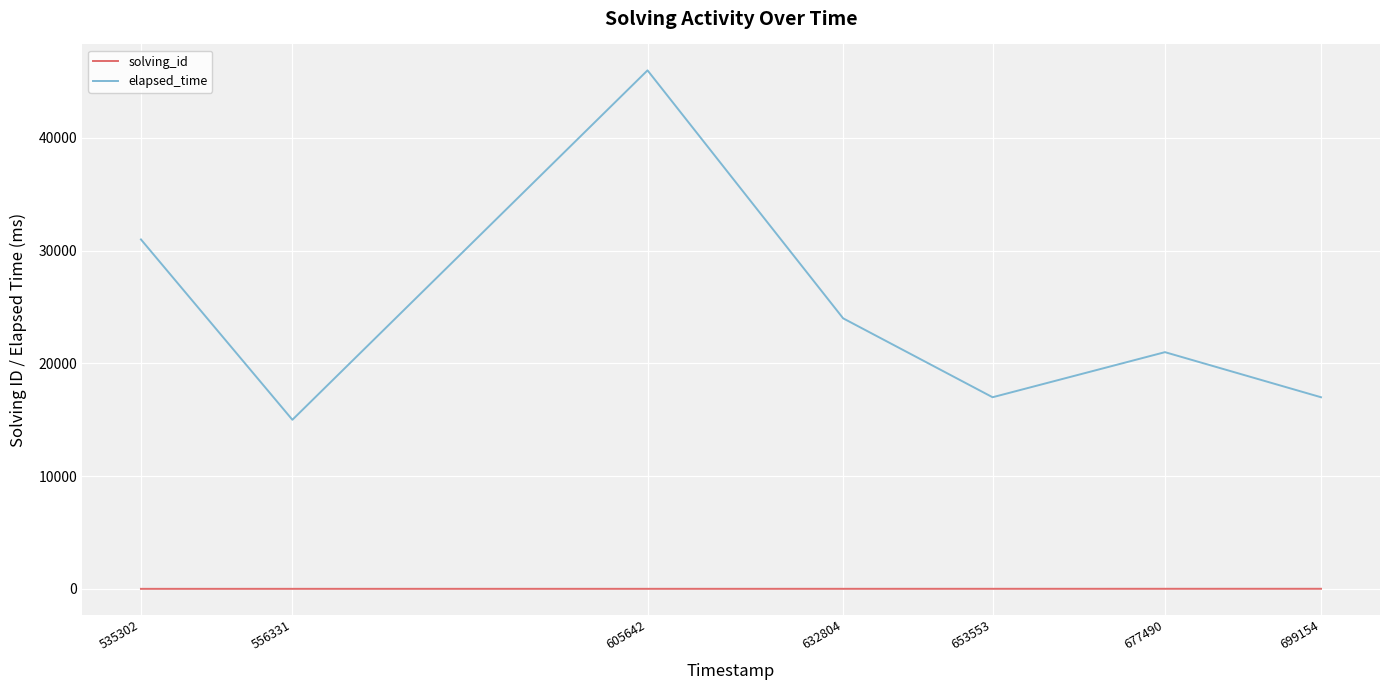

What is the greatest value displayed?

46000